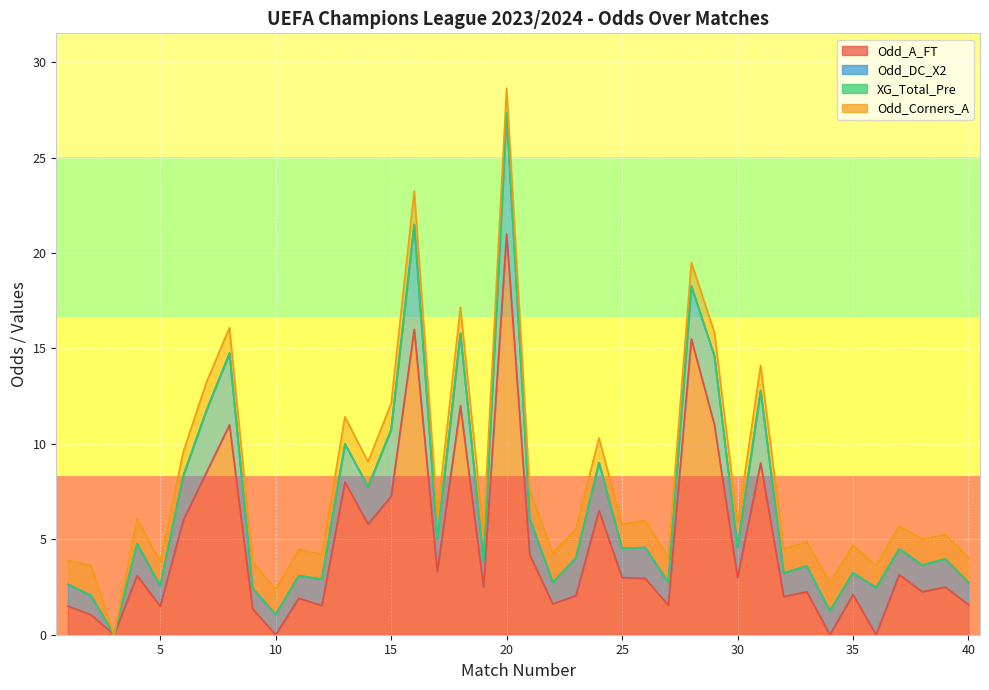

What is the value of the Odd_A_FT point at the 5th from the left?

1.5